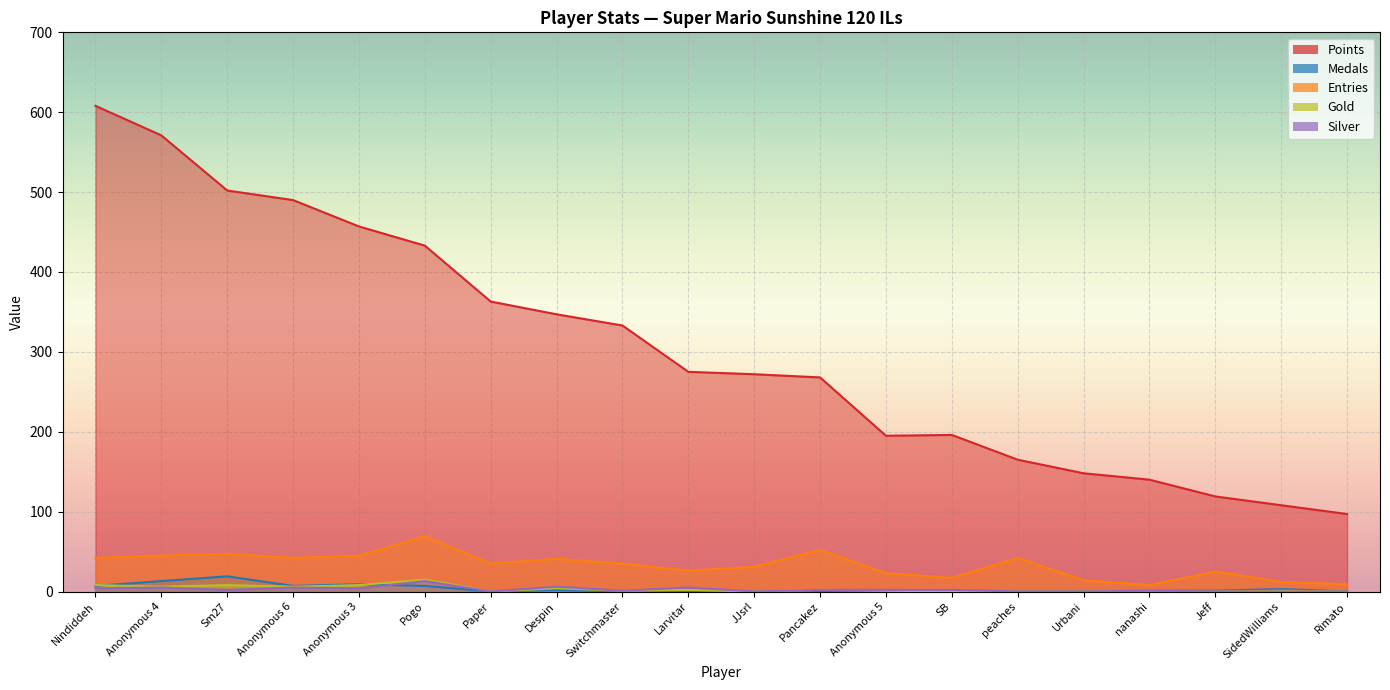

What is the label of the 4th point from the left?

Anonymous 6